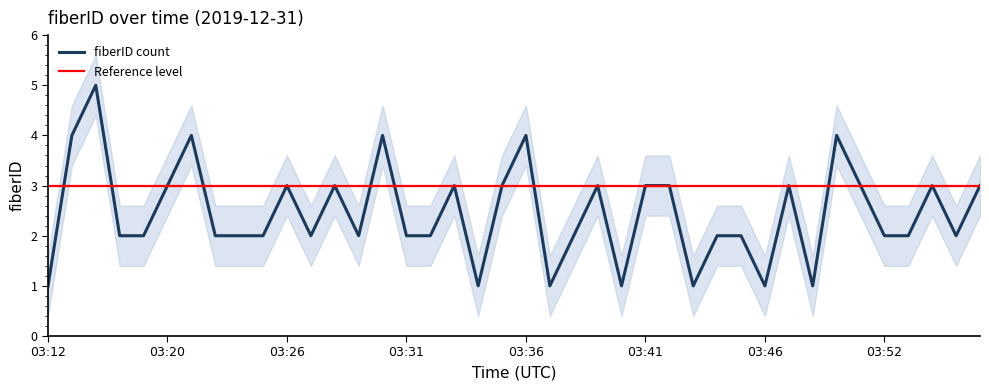

At which category does the data reach its first local peak?

03:14